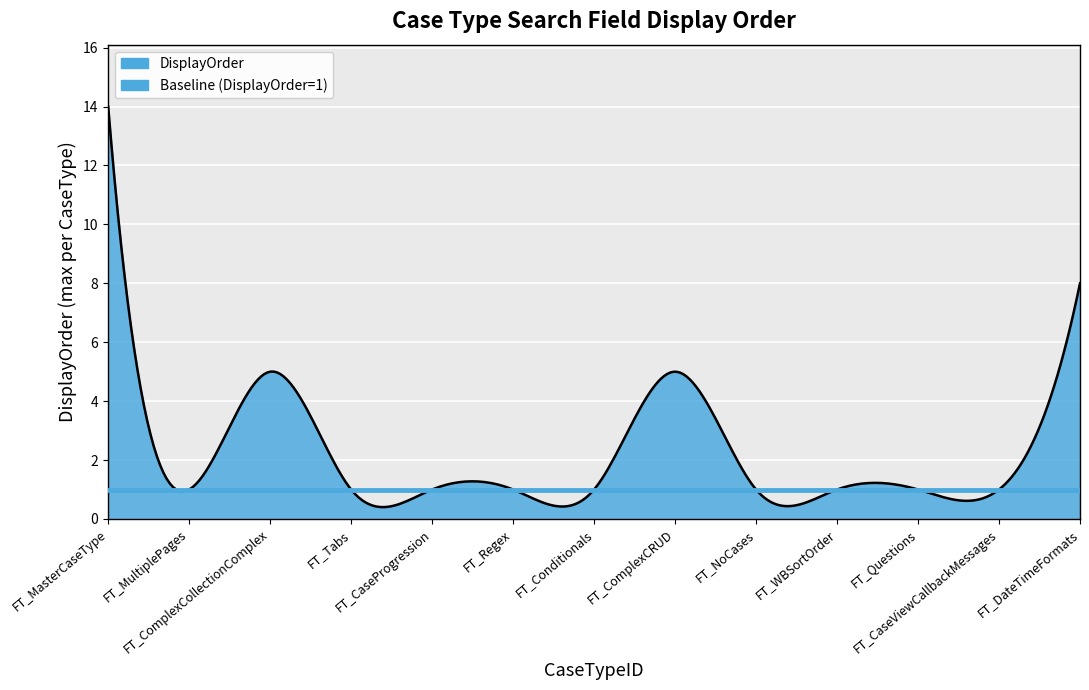

Reading right to left, extract all data points from this chart.

FT_DateTimeFormats=8	FT_CaseViewCallbackMessages=1	FT_Questions=1	FT_WBSortOrder=1	FT_NoCases=1	FT_ComplexCRUD=5	FT_Conditionals=1	FT_Regex=1	FT_CaseProgression=1	FT_Tabs=1	FT_ComplexCollectionComplex=5	FT_MultiplePages=1	FT_MasterCaseType=14